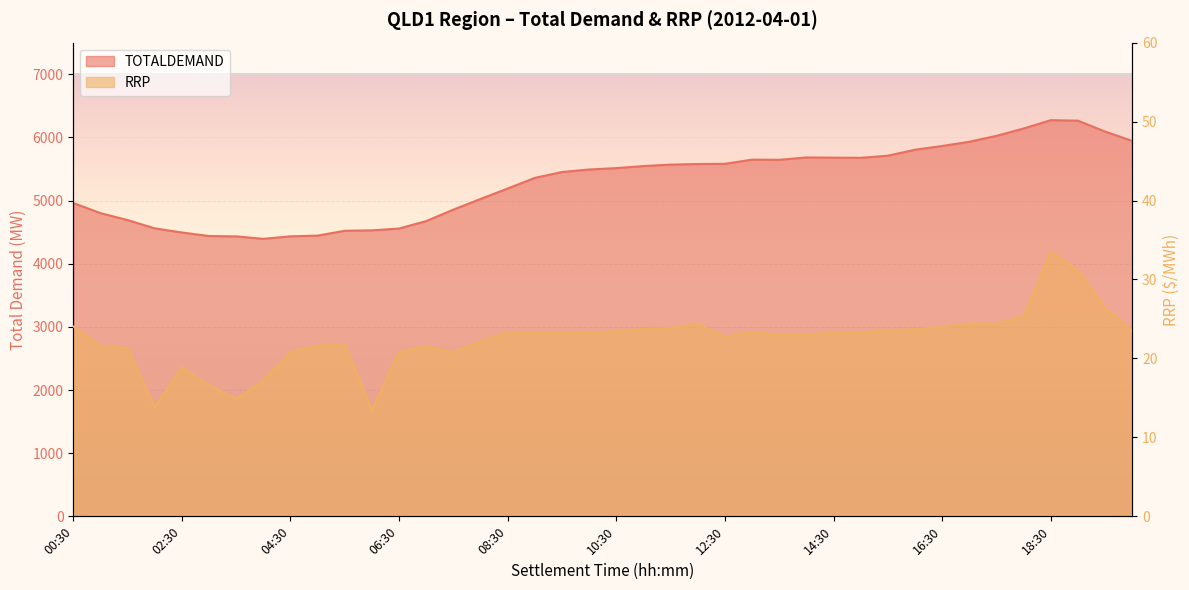

In TOTALDEMAND, how many points are higher than both neighbors (excluding endpoints)?

3